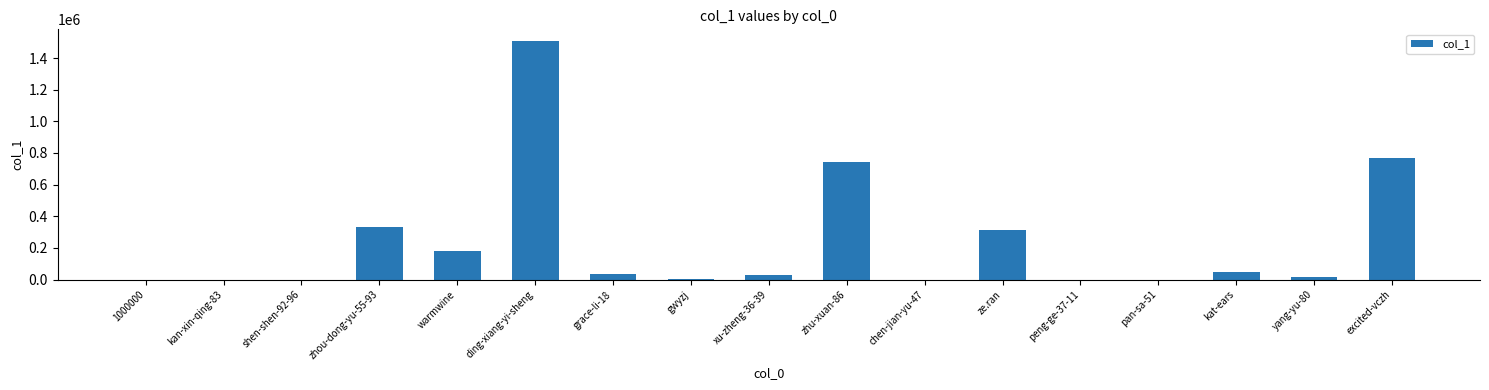

Count the number of categories in the chart.

17